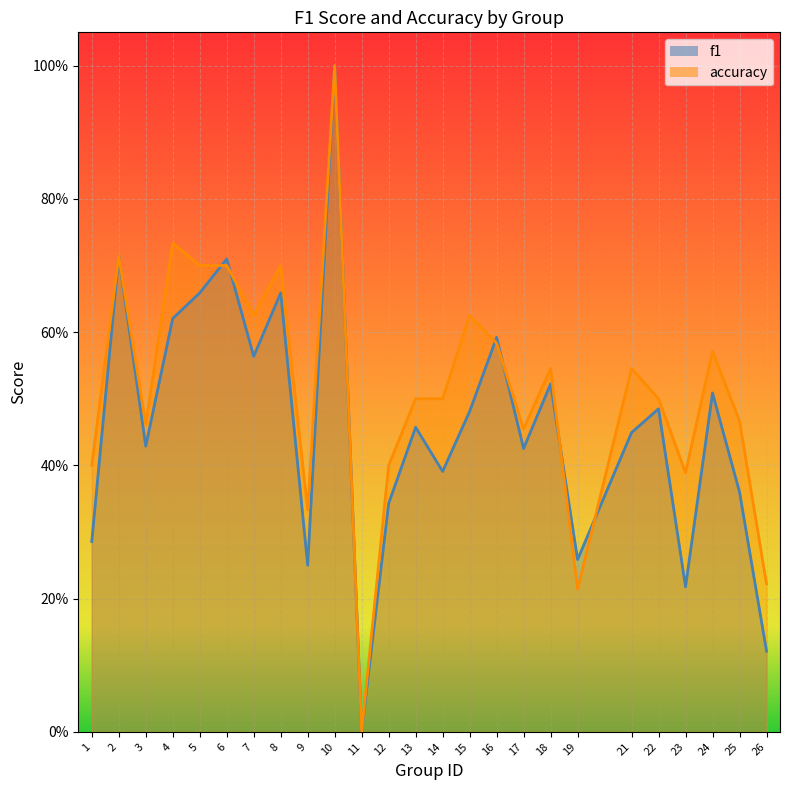

What is the average value of the f1 series?

0.5